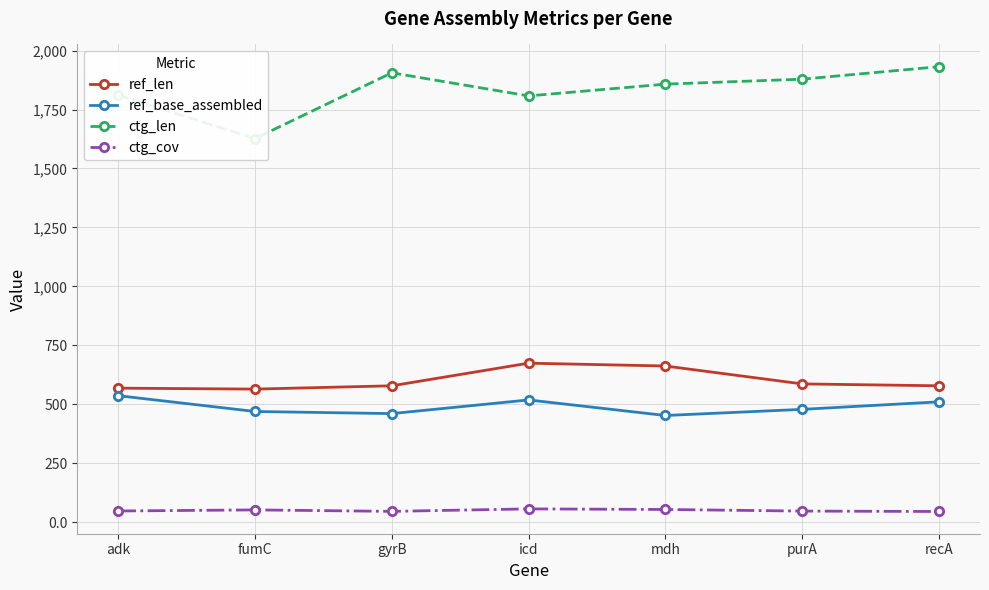

What position from the right is purA?

2